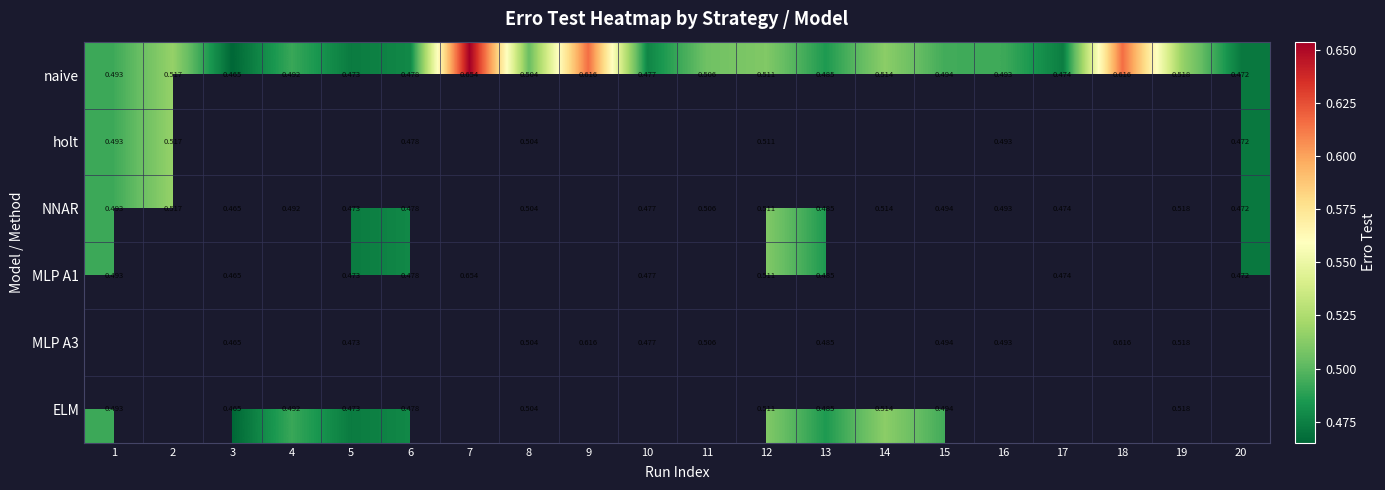

At how many categories does at least one series exceed 0?

20